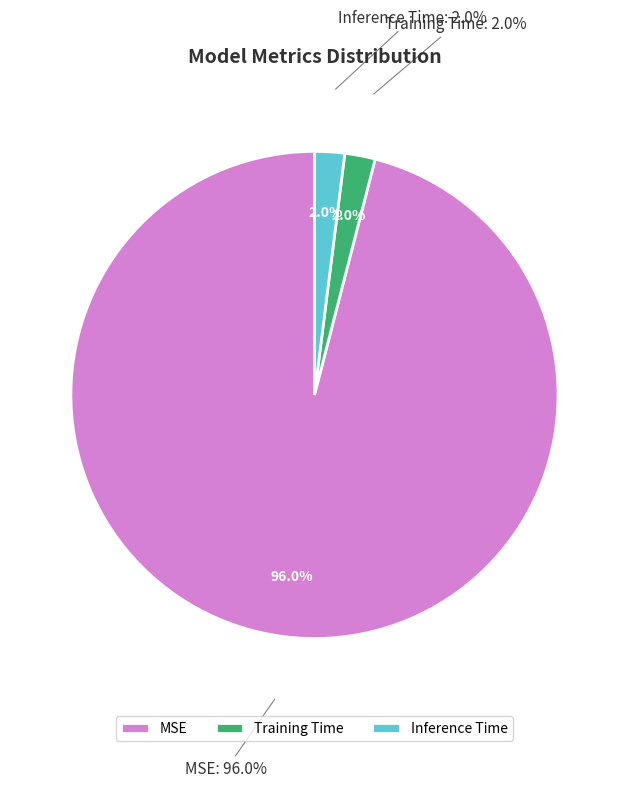

What percentage is NOT represented by Training Time?

98.0%